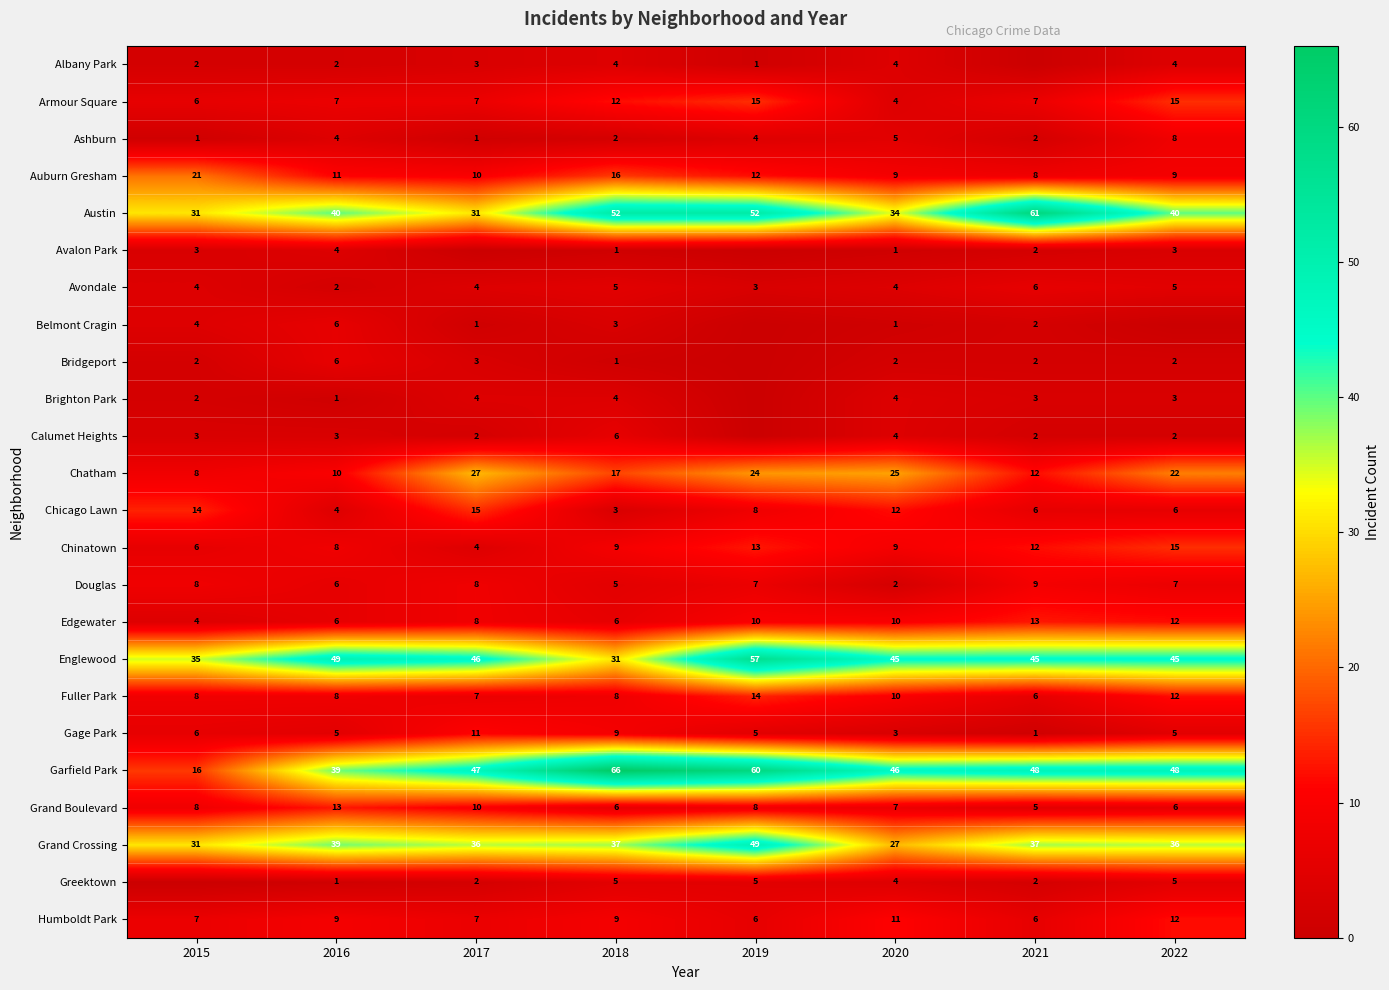

What is the average value of the Englewood series?

44